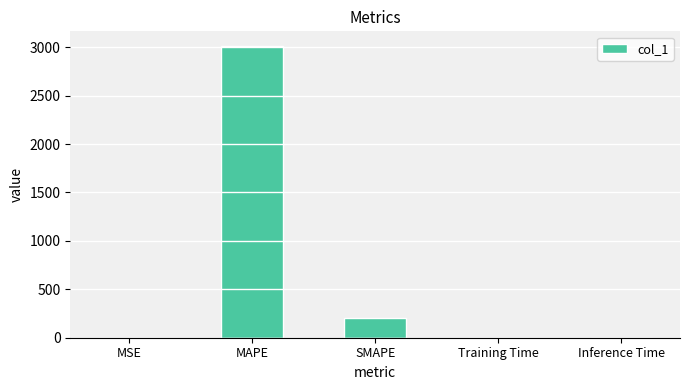

What is the average value?

642.8